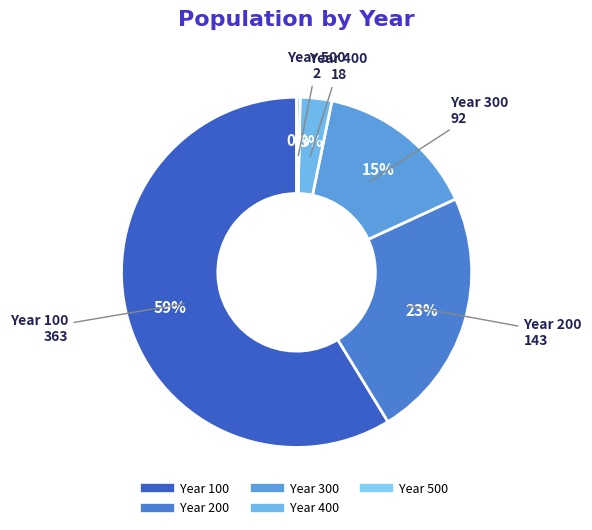

What is the largest slice in the pie chart?

100